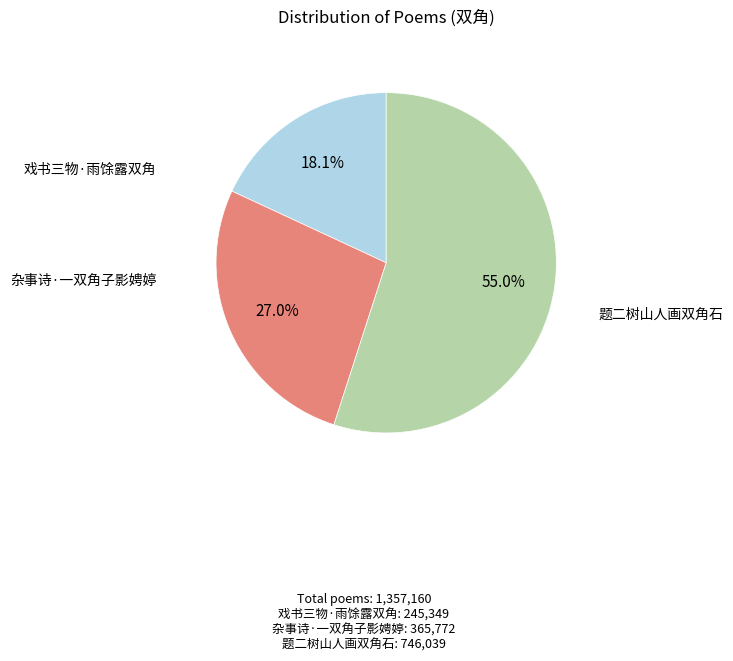

To the nearest percent, what is the difference between the largest and smallest slice percentages?

37%